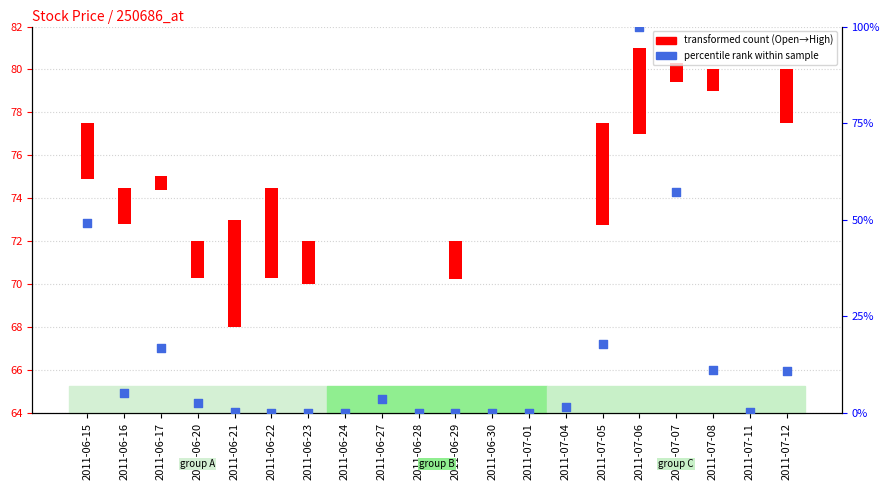

Which has a higher value, 2011-06-20 or 2011-06-30?

2011-06-20